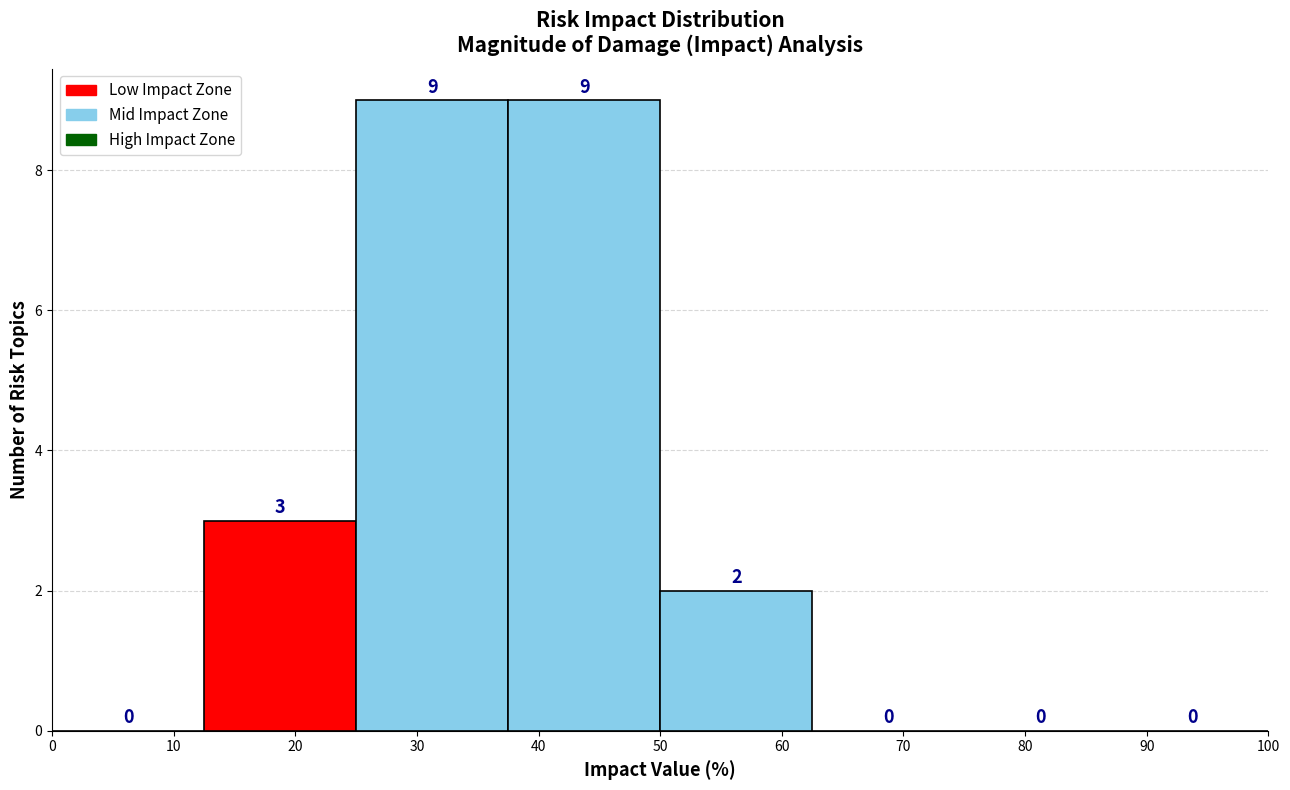

Reading left to right, list every bar in this chart as the range it spans on the x-axis followed by its height. The bar edges are not printed on the chart, so give them approximately, as read against the axis.

0.0 to 12.5: 0
12.5 to 25.0: 3
25.0 to 37.5: 9
37.5 to 50.0: 9
50.0 to 62.5: 2
62.5 to 75.0: 0
75.0 to 87.5: 0
87.5 to 100.0: 0